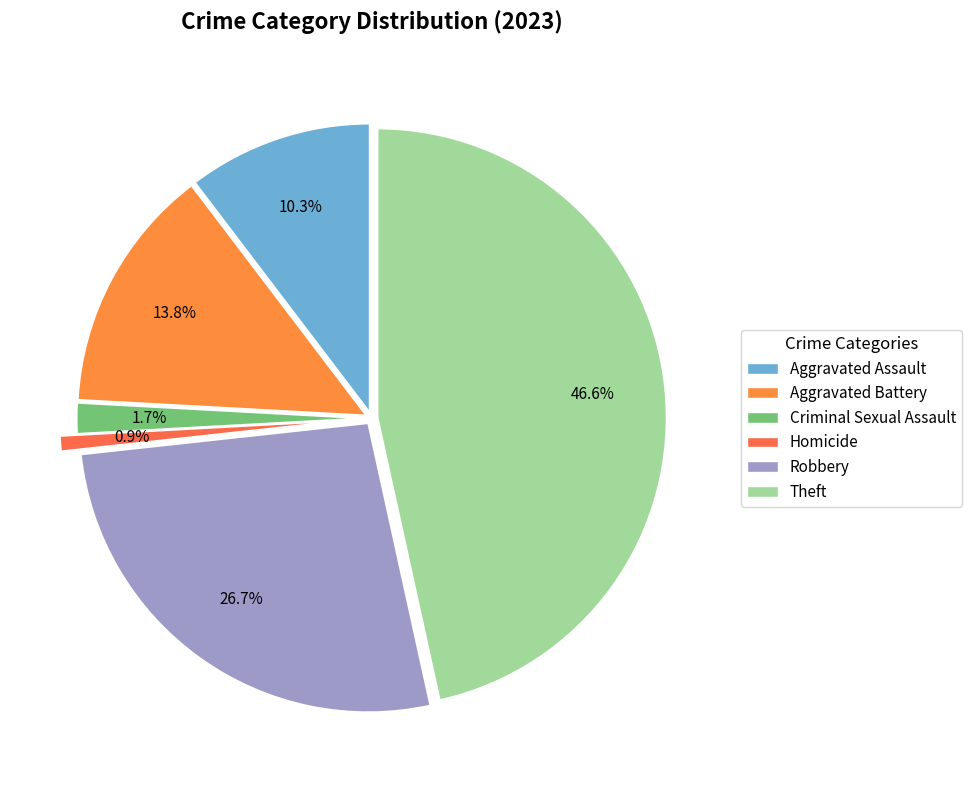

What is the ratio of the value at Aggravated Battery to the value at Robbery?

0.5